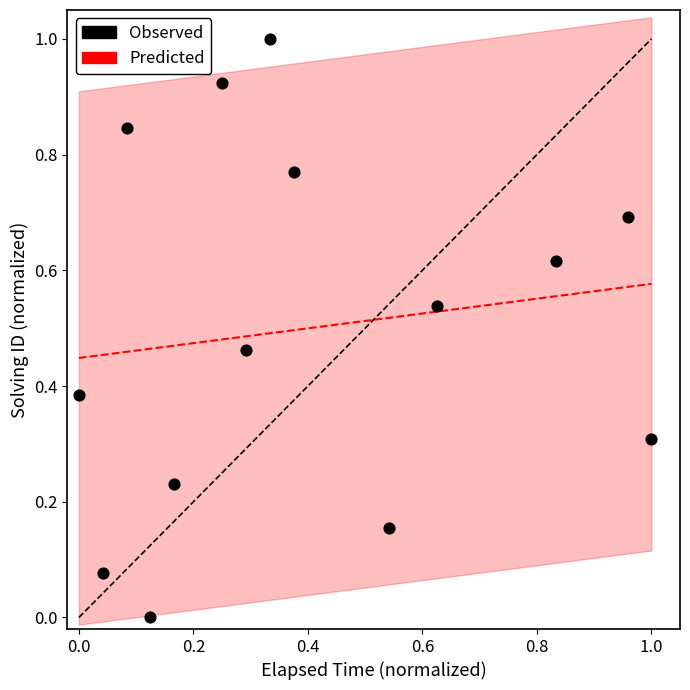

What is the range of Y values (max minus min)?

1.0